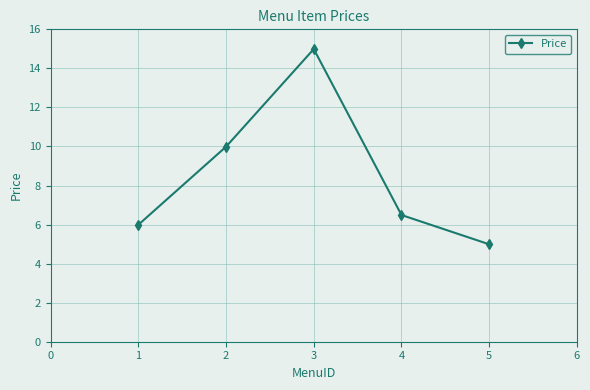

The chart shows a value of 10.1 at 3. True or false?

False